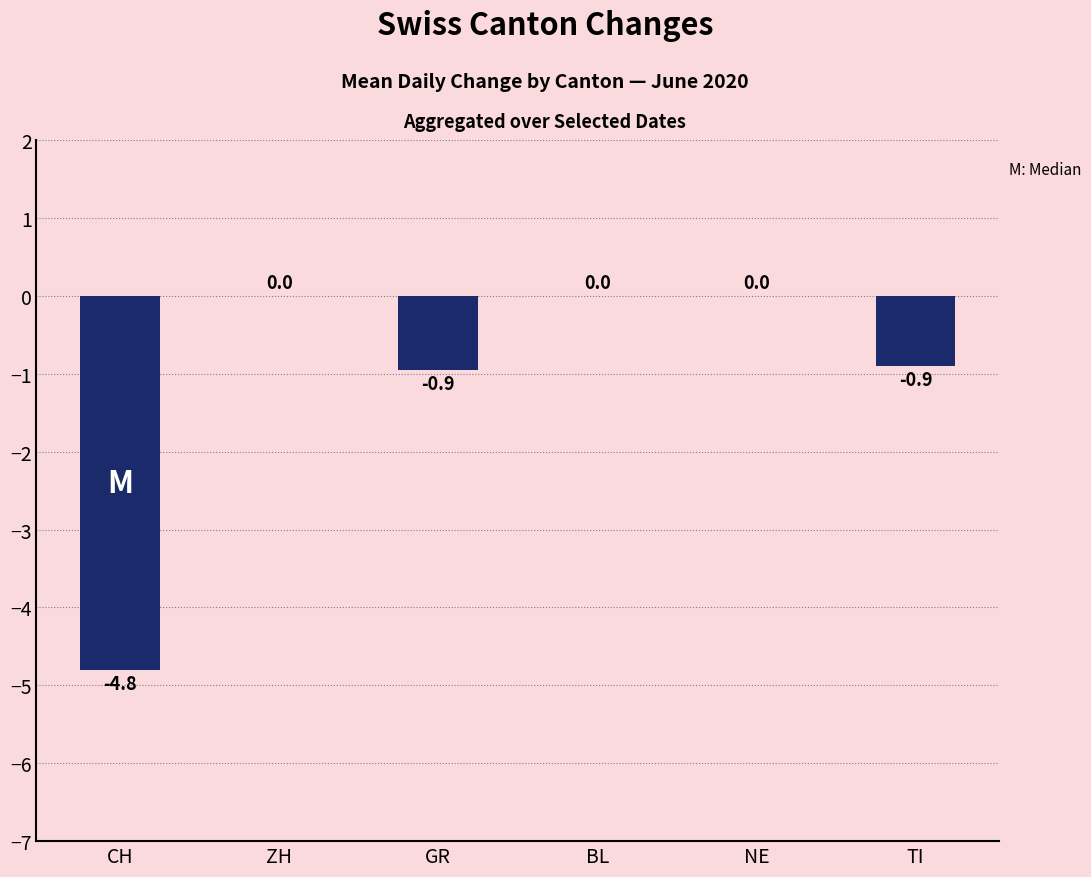

How many values are between 0 and 1?

3